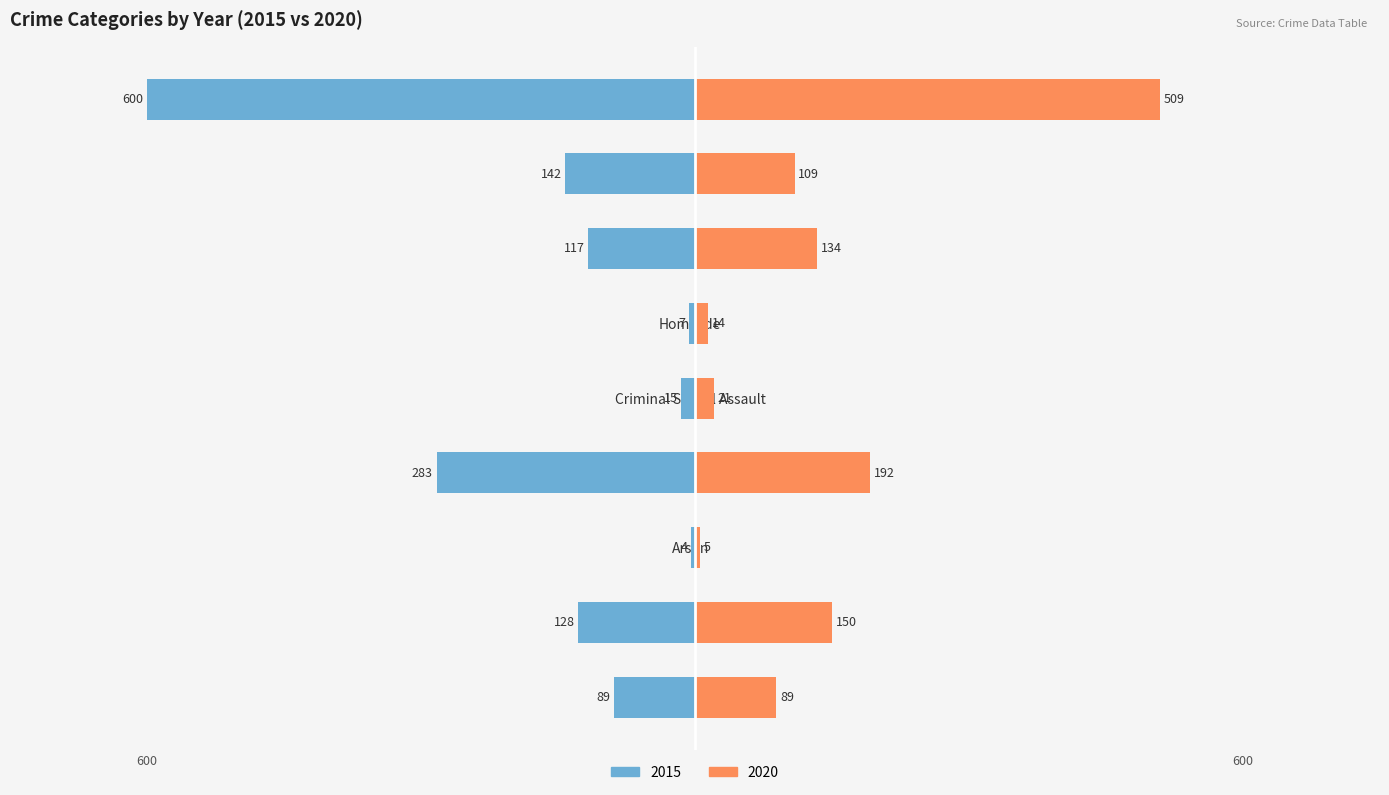

How many categories are shown in the chart?

9